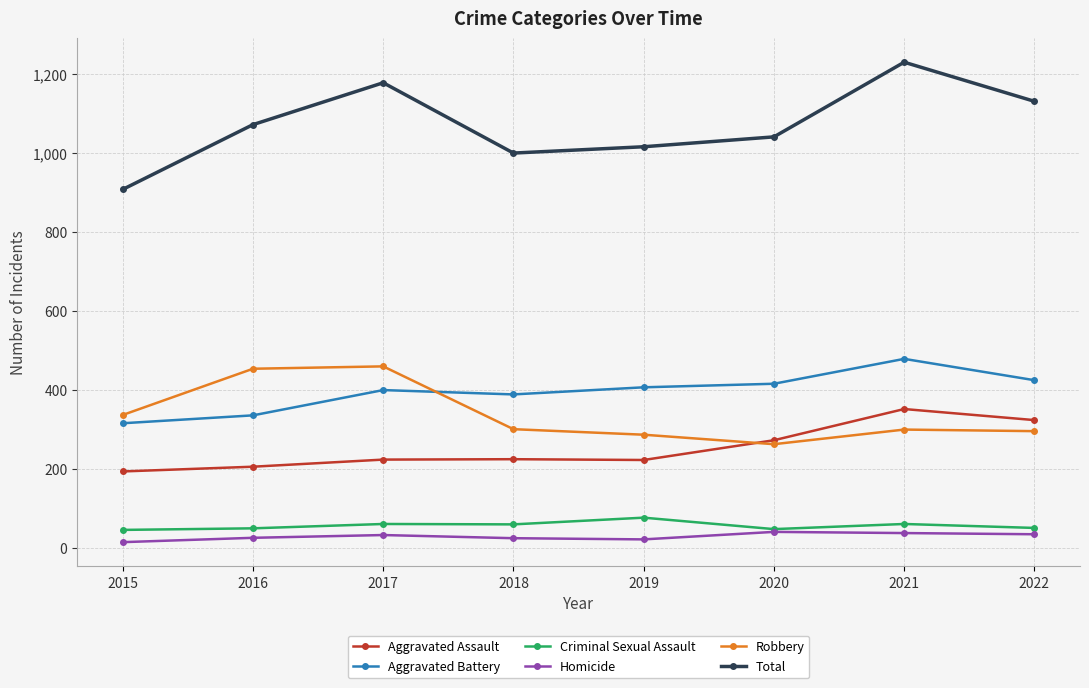

At which label does Criminal Sexual Assault reach its peak?

2019